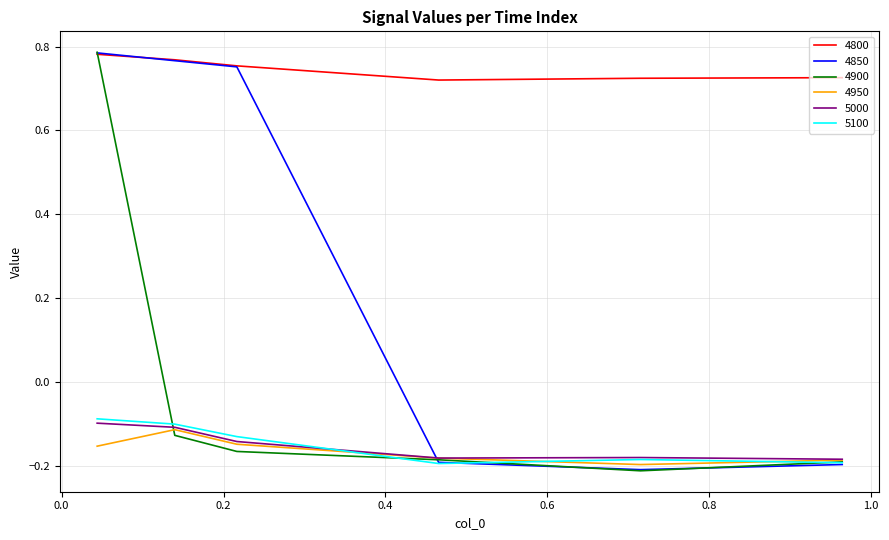

True or false: 4800 and 5000 cross at least once.

False